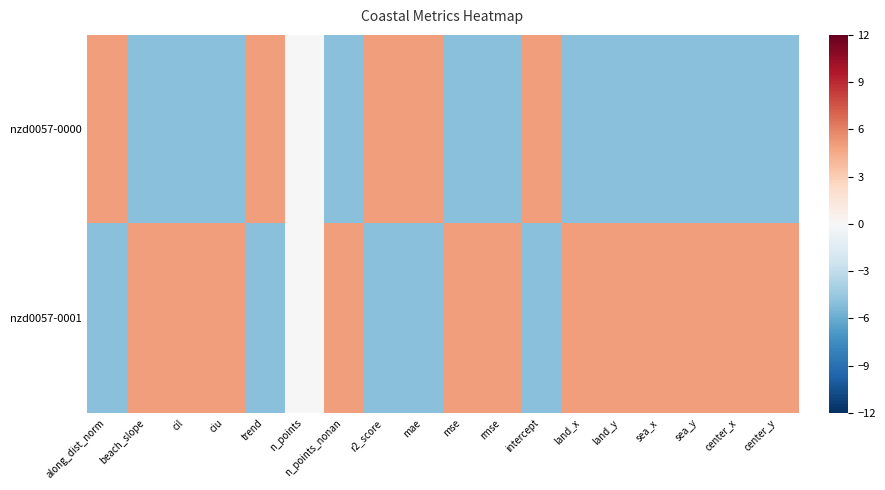

Between sea_x and ciu, which is larger?

sea_x